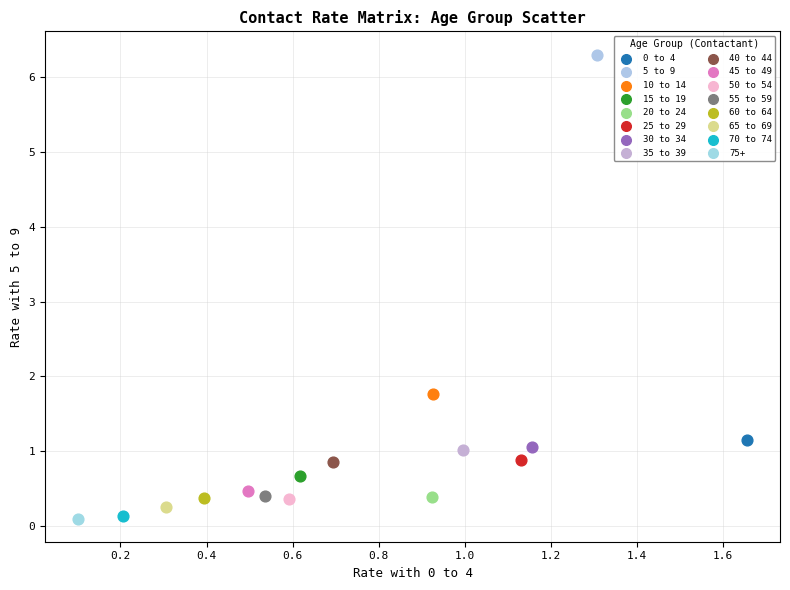

What are all the series names shown in the legend?

0 to 4, 5 to 9, 10 to 14, 15 to 19, 20 to 24, 25 to 29, 30 to 34, 35 to 39, 40 to 44, 45 to 49, 50 to 54, 55 to 59, 60 to 64, 65 to 69, 70 to 74, 75+